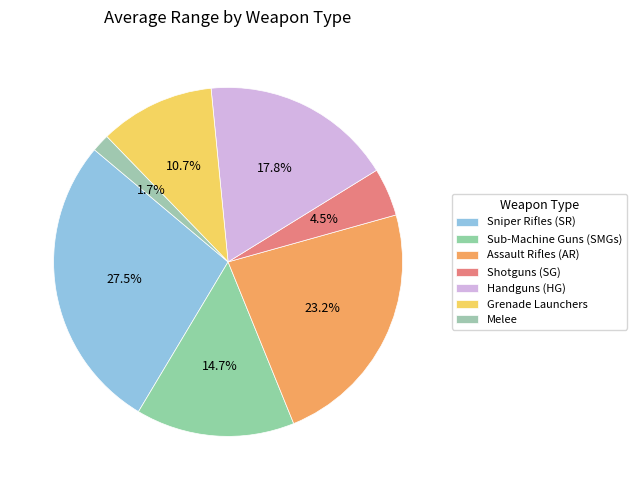

How many segments does this pie chart have?

7